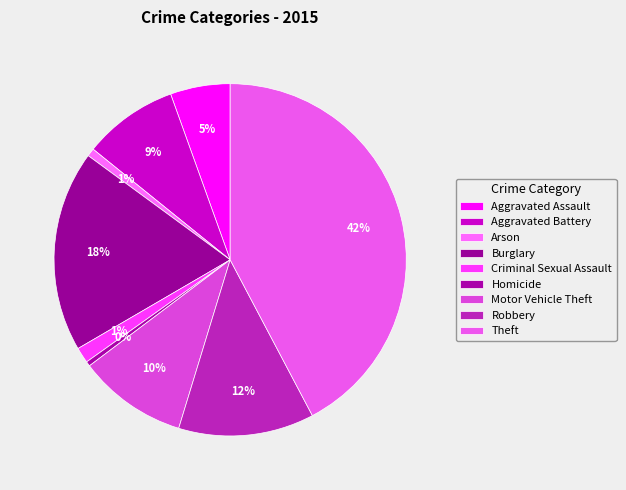

How many slices are in this pie chart?

9